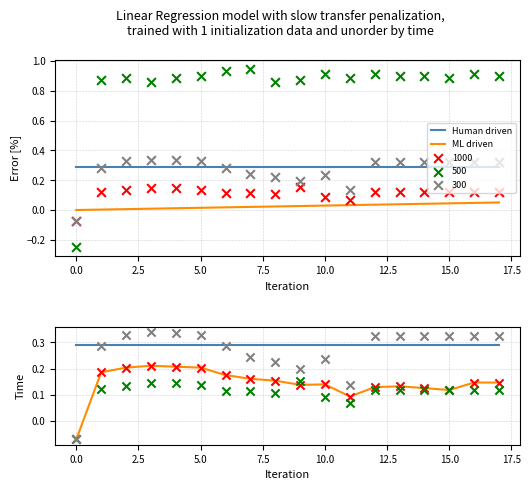

At which category is the sum across all series the highest?

5.0